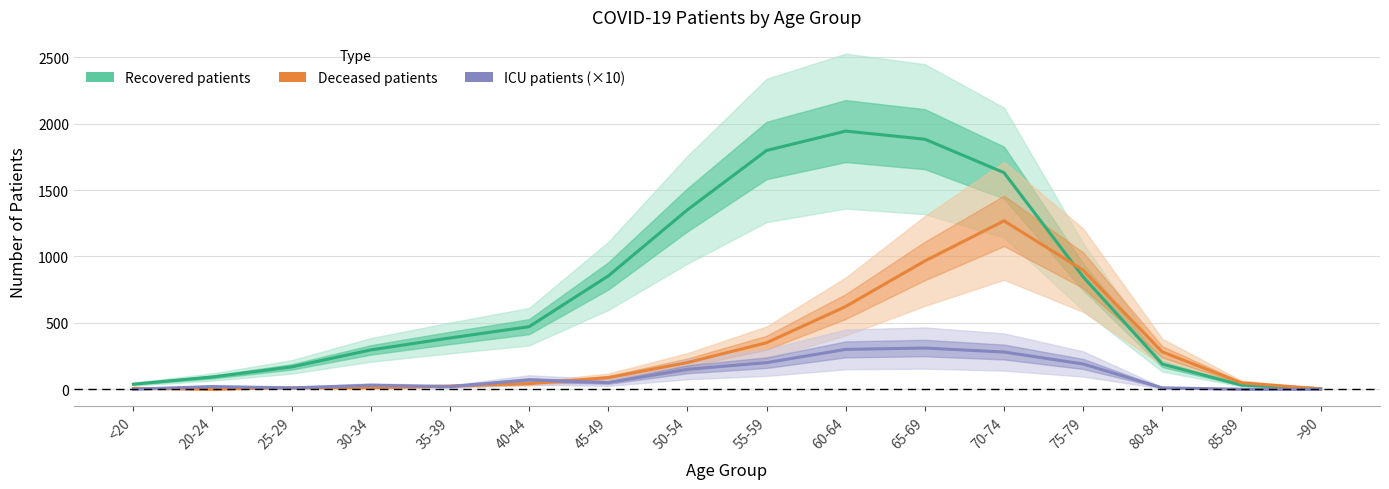

Which series has the largest total across all categories?

Recovered patients